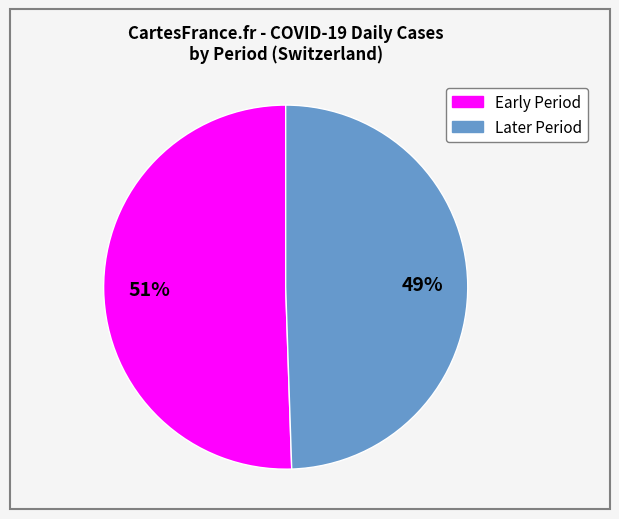

Does any single category account for the majority?

Yes